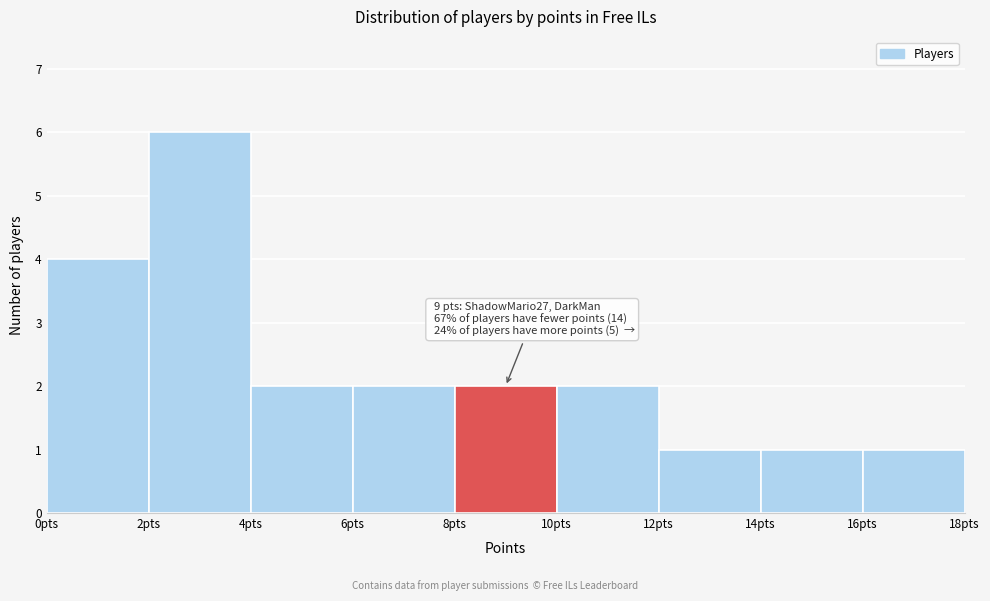

Over which range of the x-axis is the bar tallest?

2 to 4